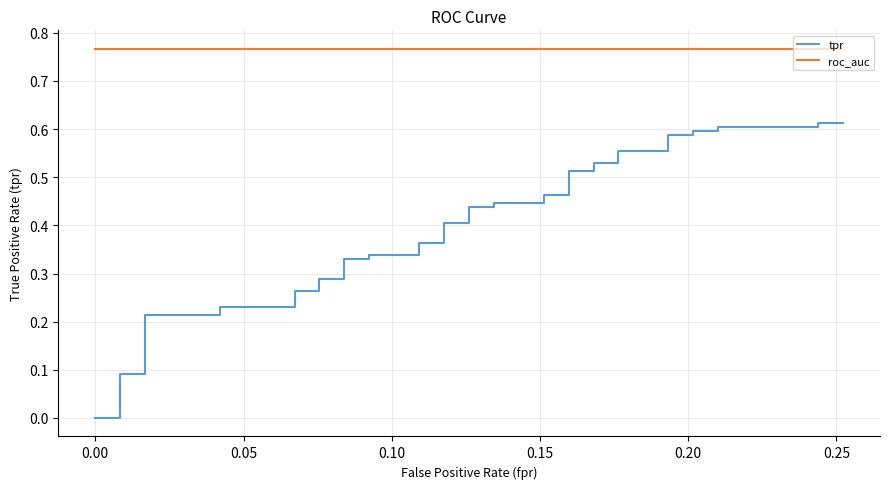

The value of tpr at 29 is 0.2. True or false?

False